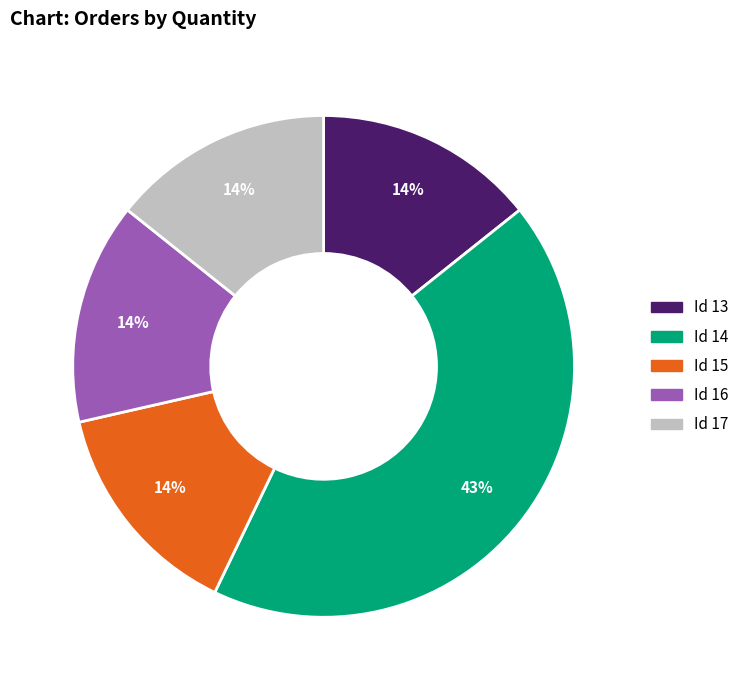

How many segments does this pie chart have?

5